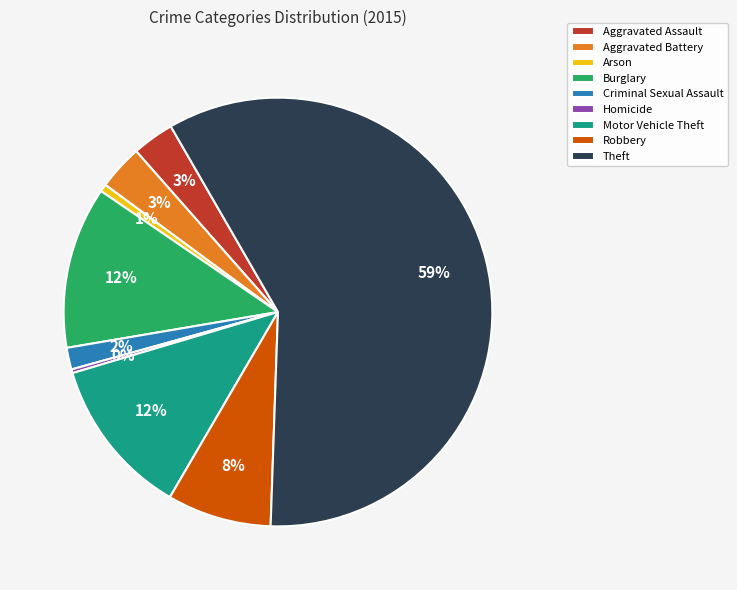

Is there a majority slice in this chart?

Yes